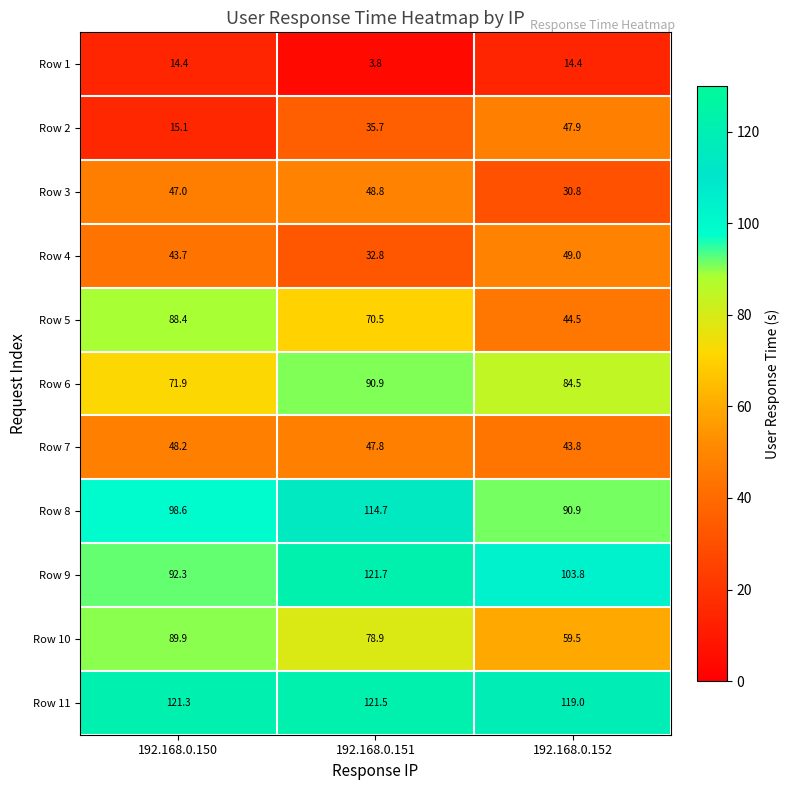

Between 192.168.0.150 and 192.168.0.152, which series saw the biggest shift?

Row 5